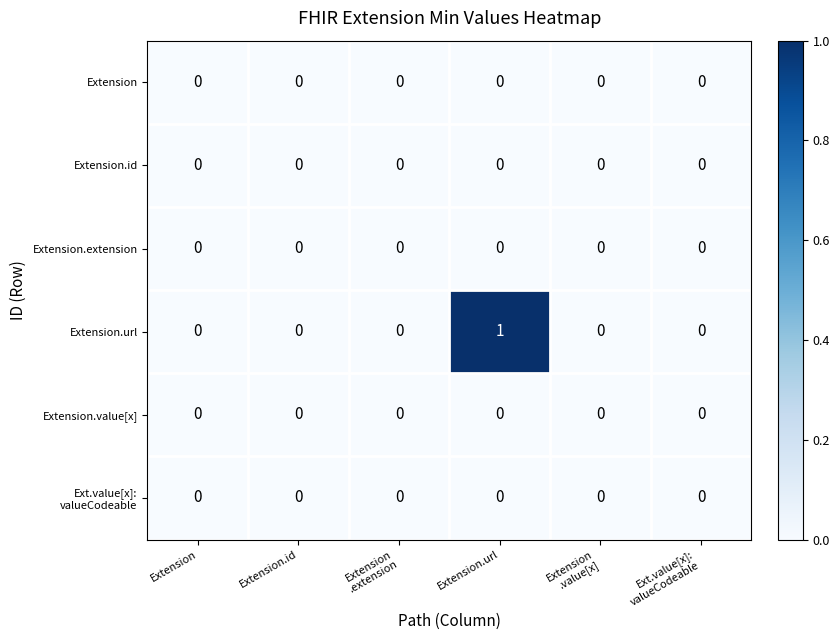

At which category is the sum across all series the highest?

Extension.url